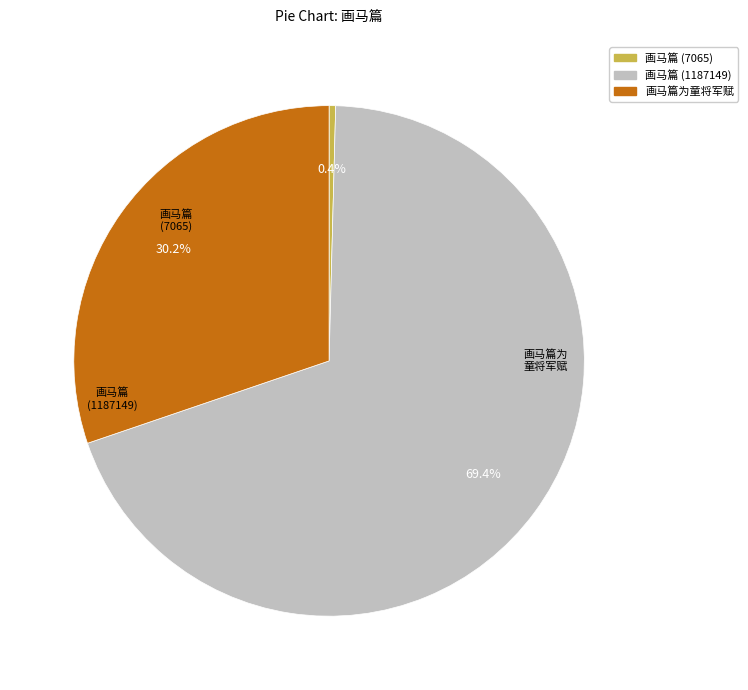

What is the majority slice?

画马篇 (1187149)